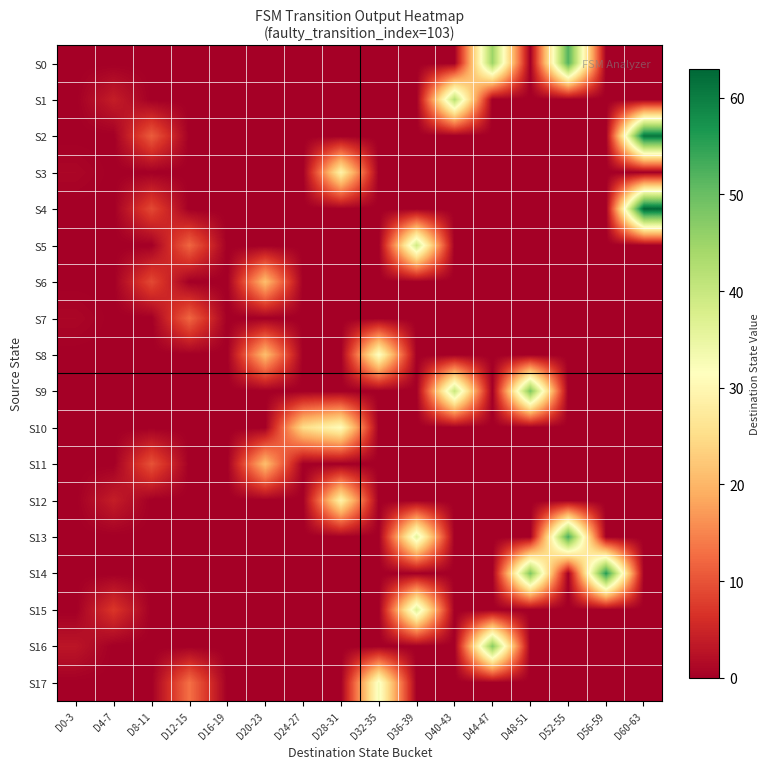

Which category has the lowest value across all series?

D0-3